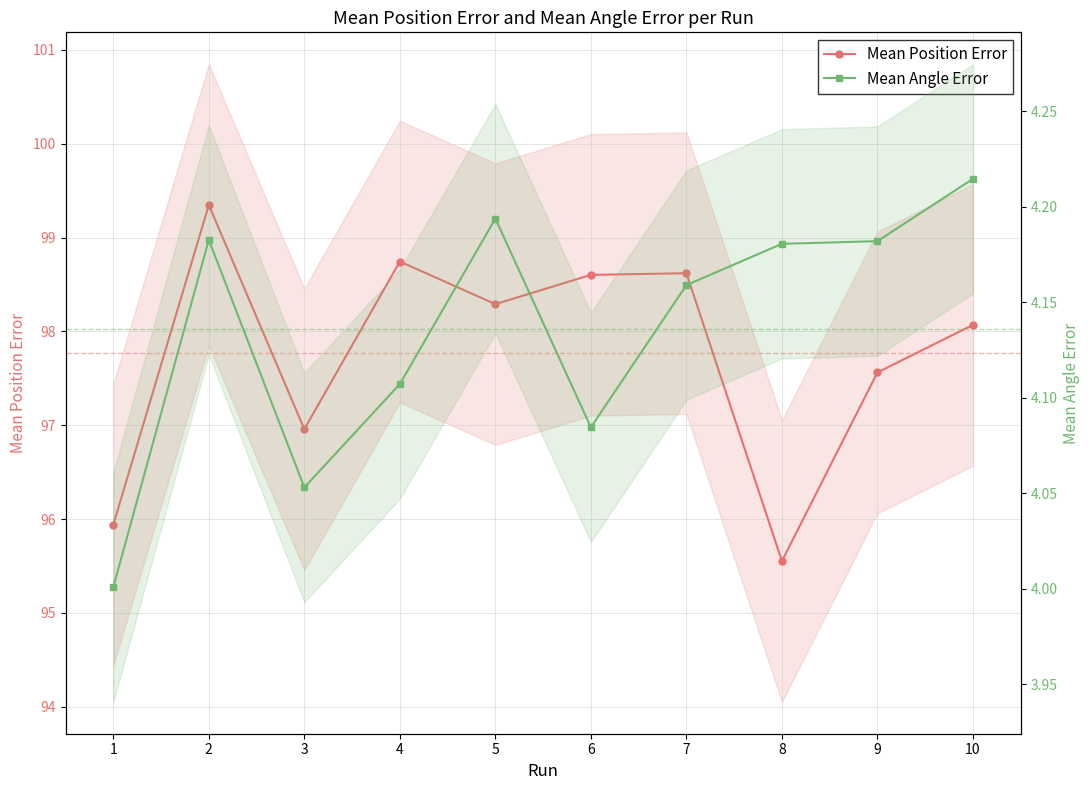

How many lines are shown in the chart?

2